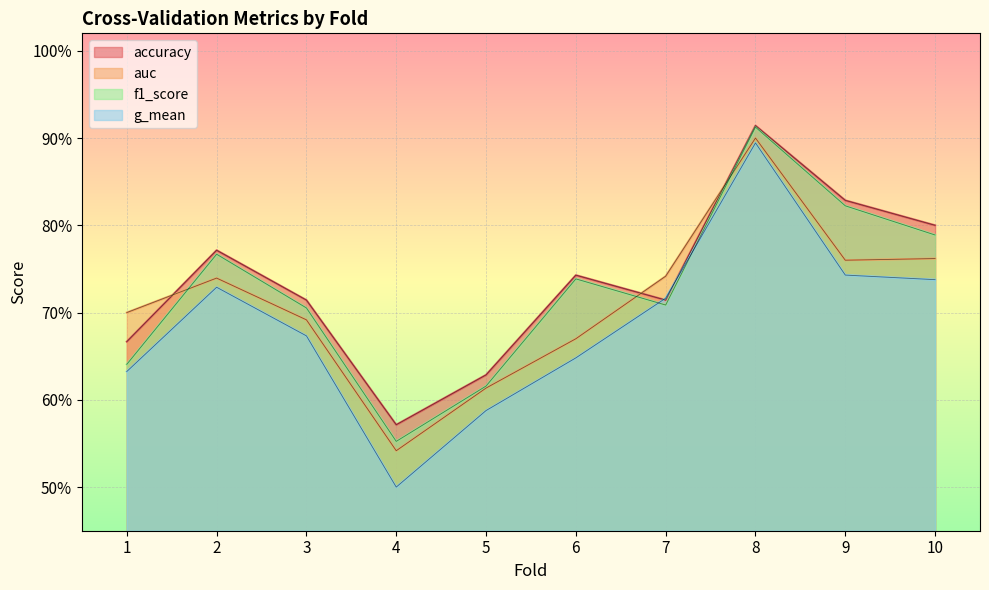

What is the difference between the maximum and minimum values in the g_mean series?

0.4